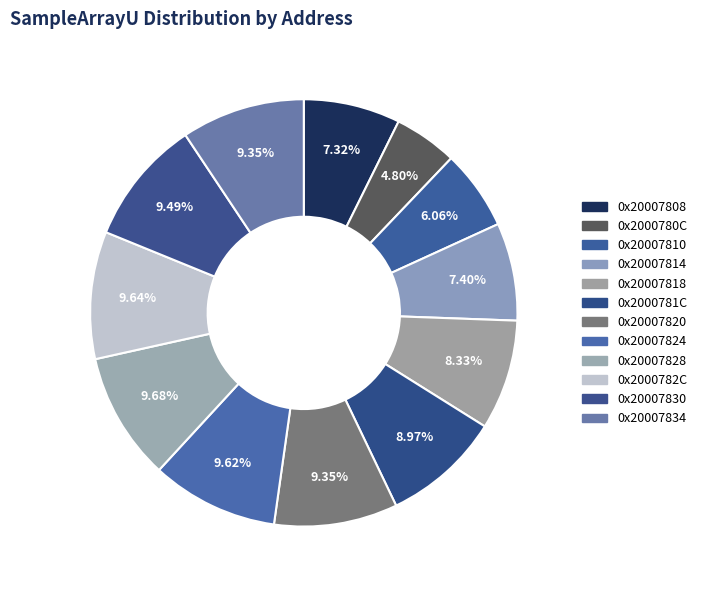

How many segments does this pie chart have?

12